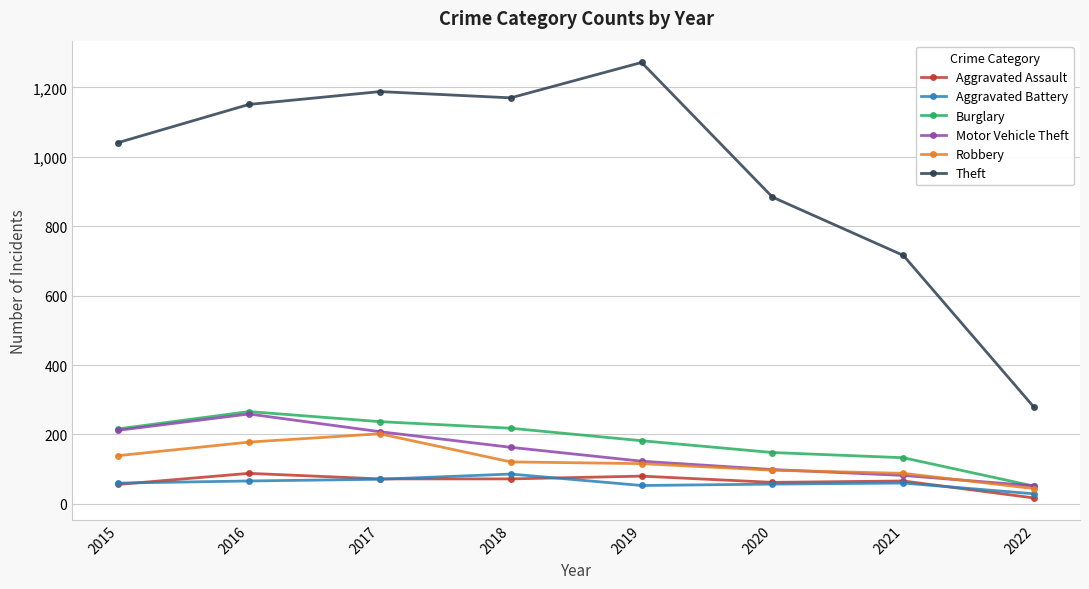

How many data points does each series have?

8